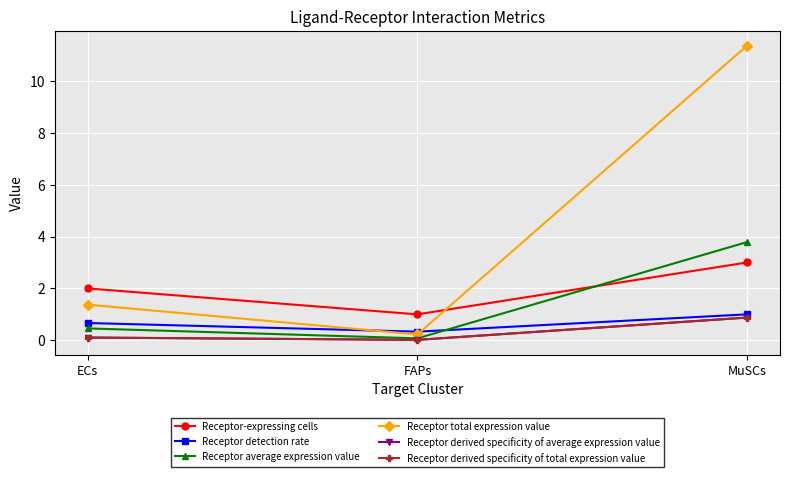

Does the chart have visible grid lines?

Yes